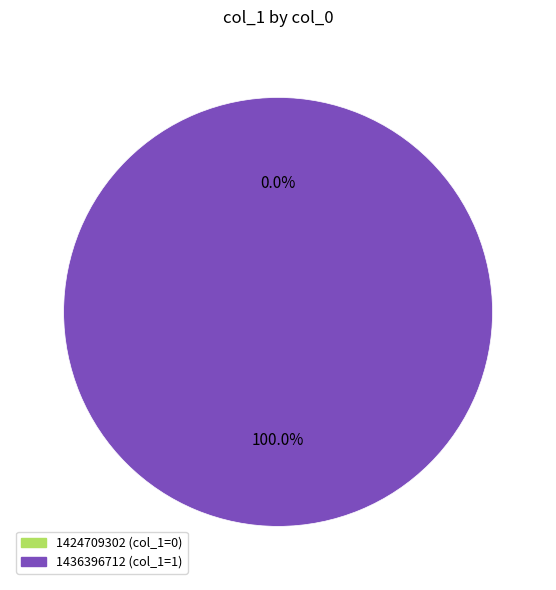

How many slices are in this pie chart?

2